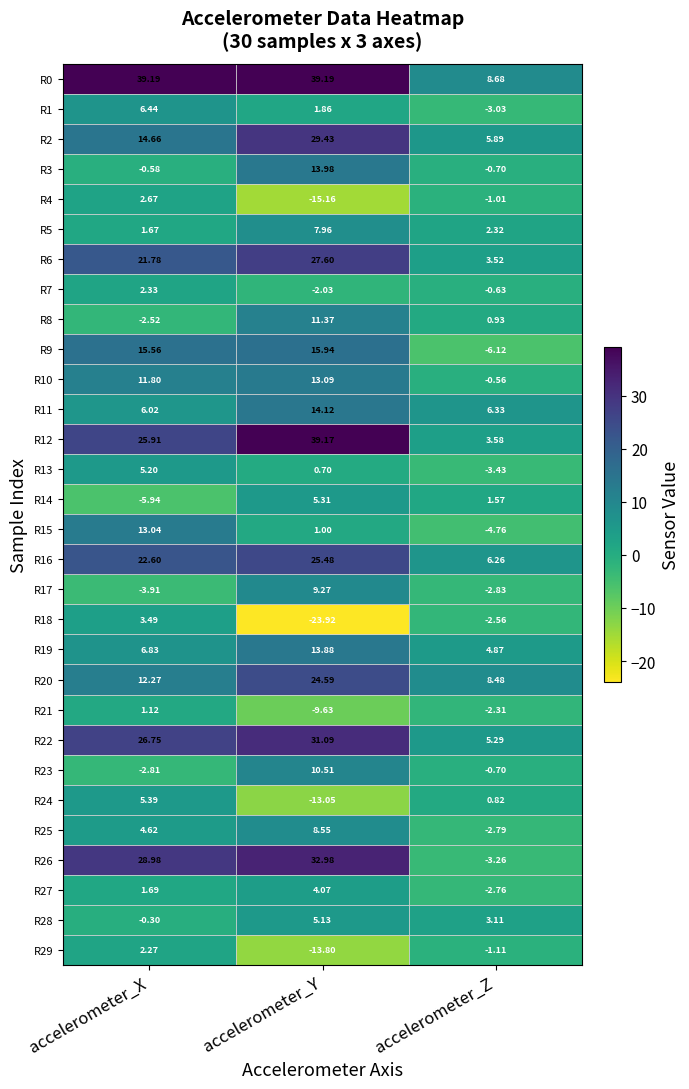

How many distinct data groups are displayed?

30